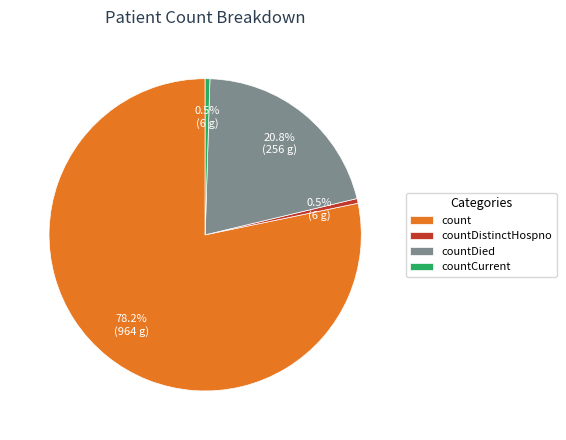

To the nearest percent, what is the average slice percentage?

25%